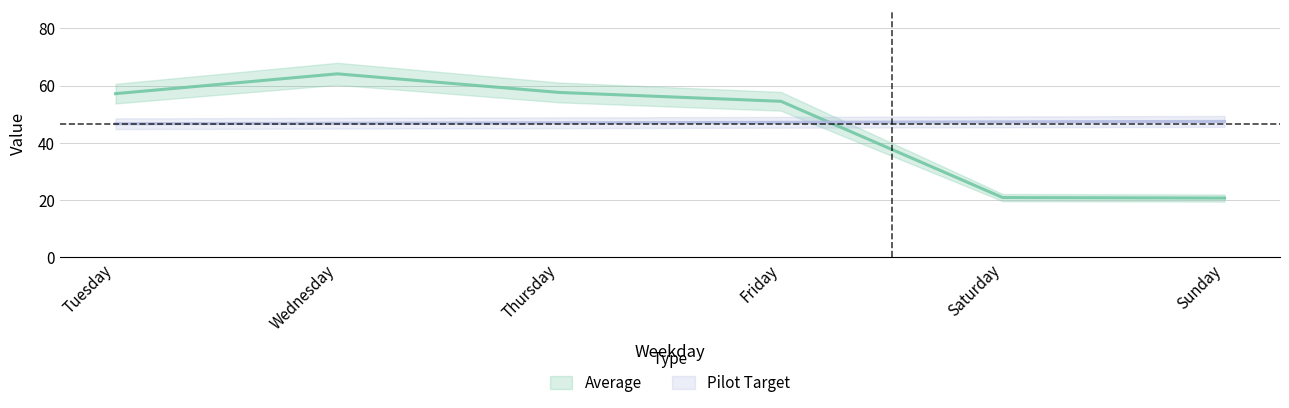

True or false: Average has a value of 92.6 at Tuesday.

False